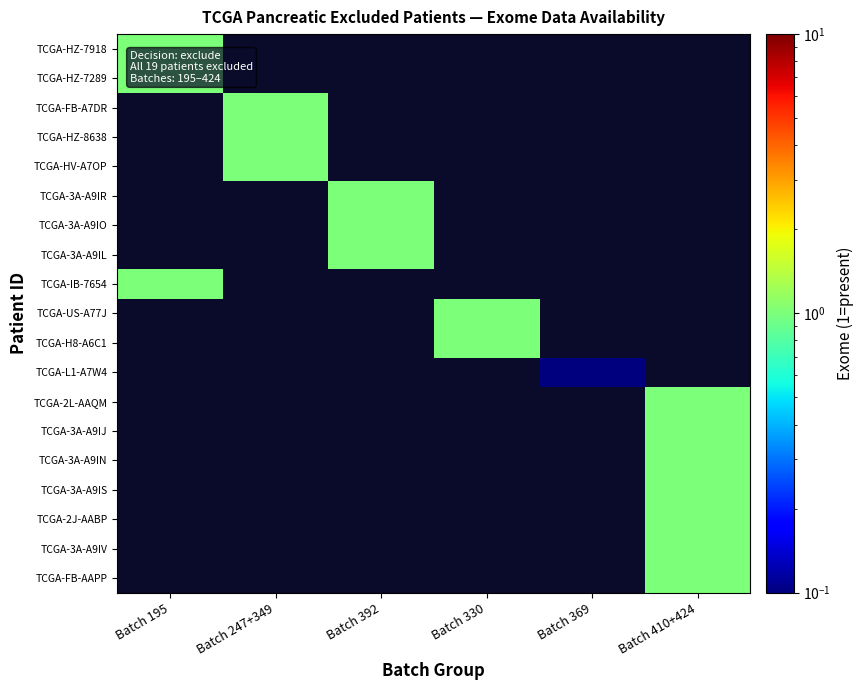

At how many categories does at least one series exceed 0?

6